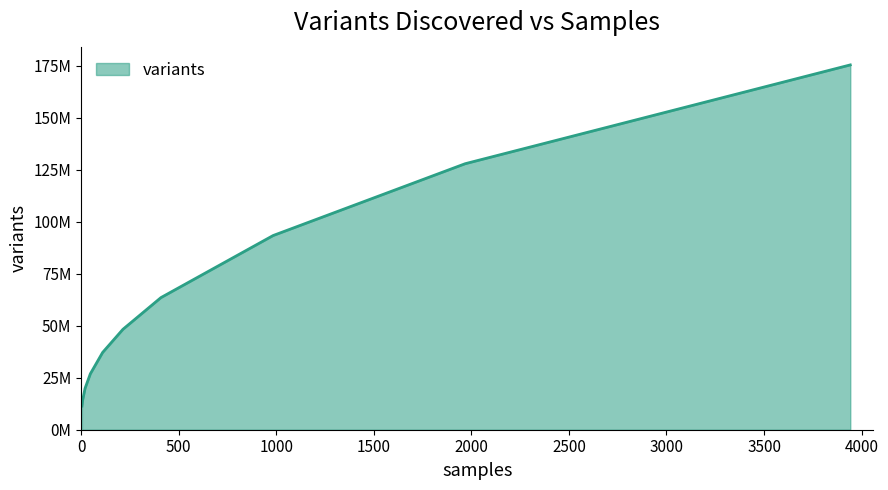

Does the chart display data point markers on the line(s)?

No